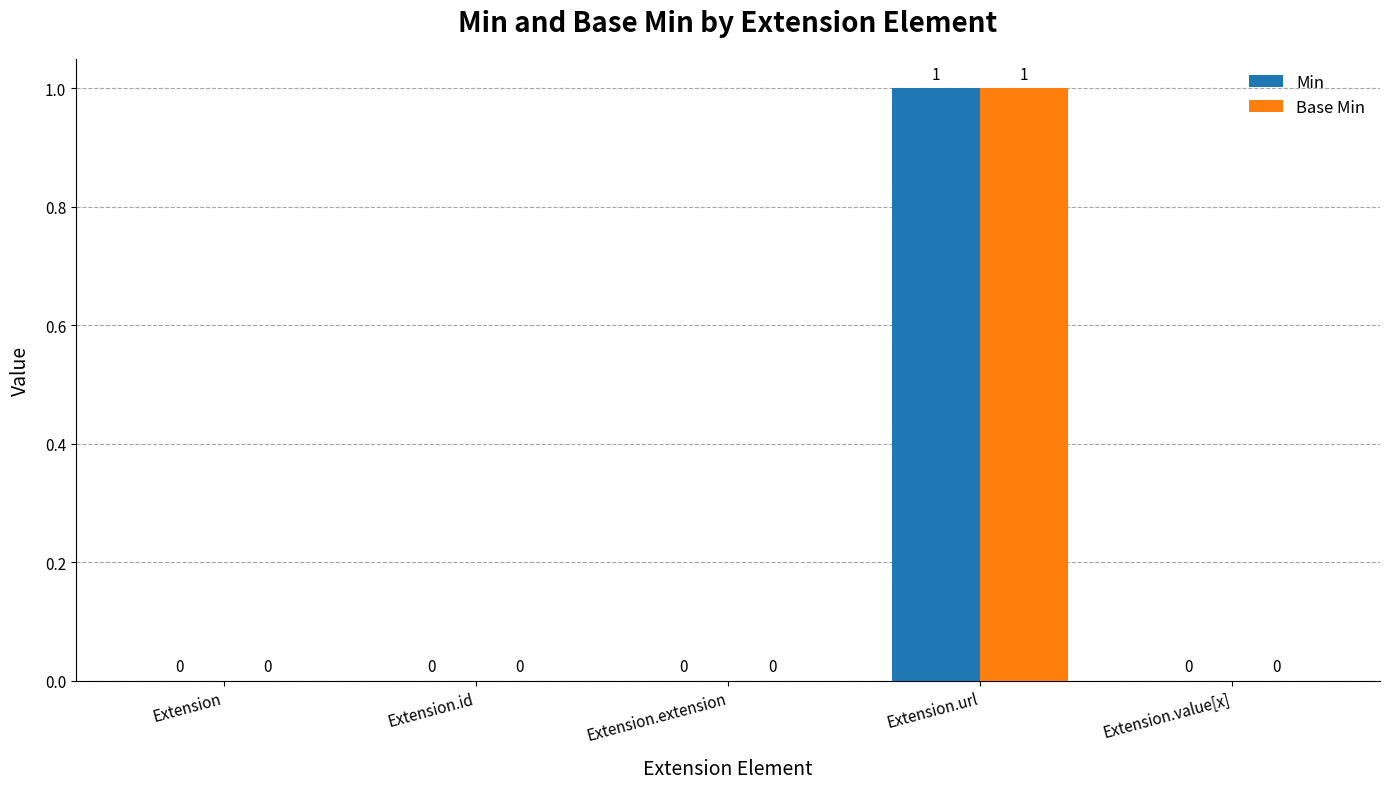

Reading right to left, what are all the values shown in this chart?

Min: Extension.value[x]=0	Extension.url=1	Extension.extension=0	Extension.id=0	Extension=0
Base Min: Extension.value[x]=0	Extension.url=1	Extension.extension=0	Extension.id=0	Extension=0